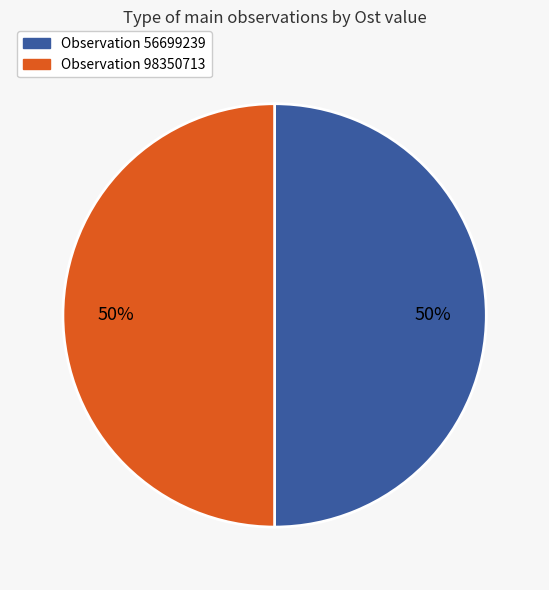

To the nearest percent, what is the average slice percentage?

50%